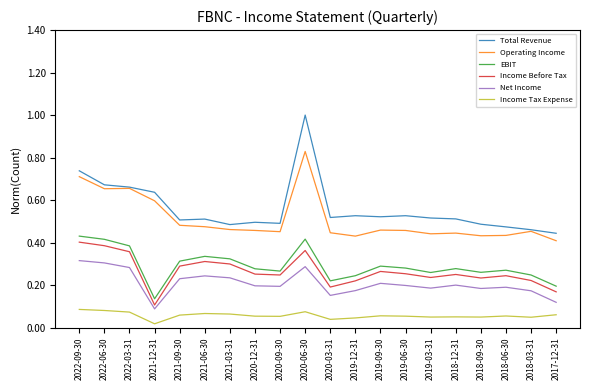

How many lines are shown in the chart?

6